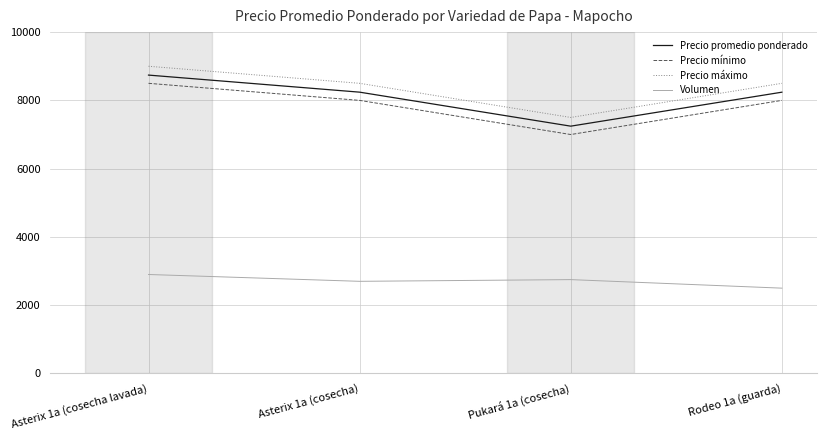

What is the spread (max minus min) of values at Asterix 1a (cosecha lavada)?

6100